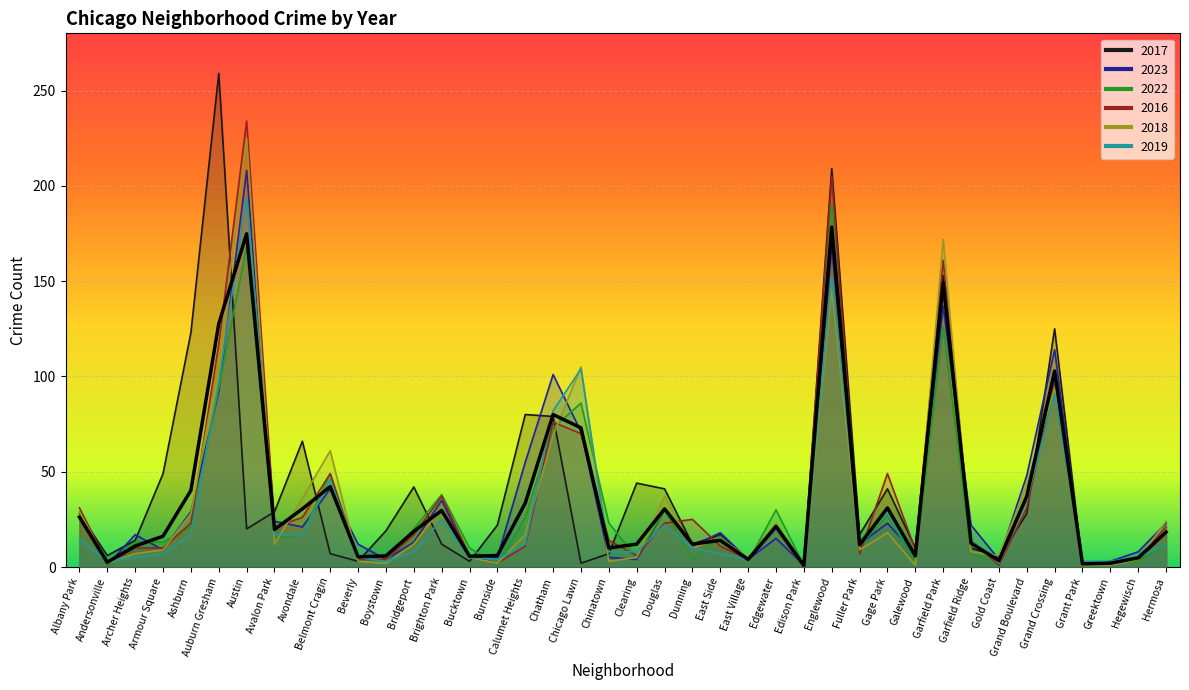

How many categories are shown in the chart?

40